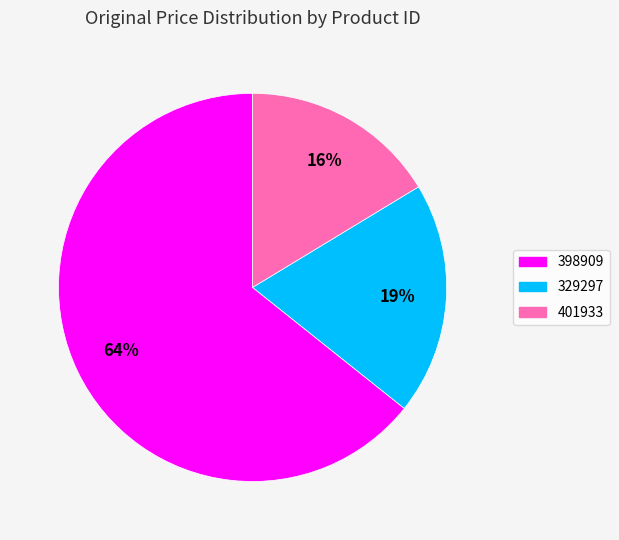

Rank the categories by value from highest to lowest.

398909, 329297, 401933